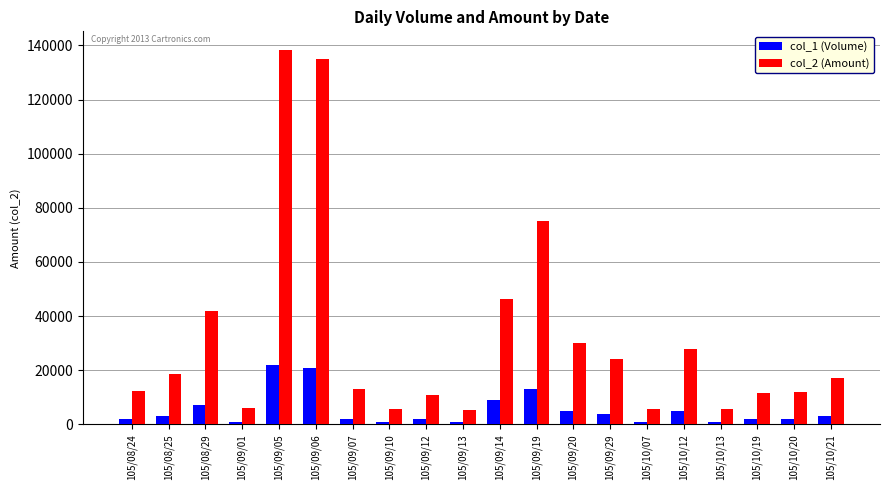

What is the difference between the maximum and minimum values in the col_2 (Amount) series?

132800